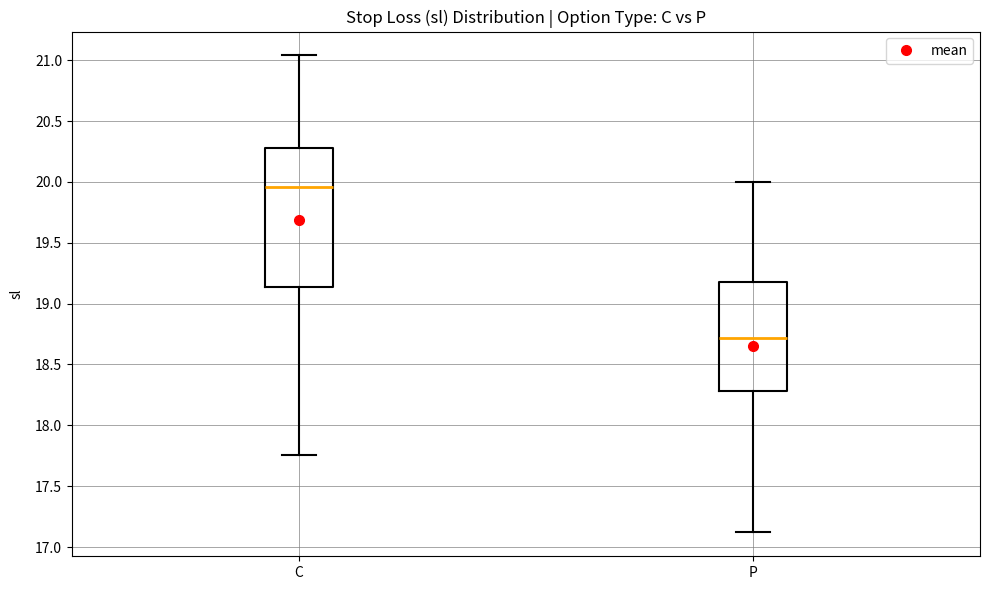

Reading left to right, read every box against the y-axis: the position of its median line, the range the box covers, and the ends of its whiskers. The values are not printed on the chart, so give them approximately, as read against the axis.

C: median 19.95, box 19.15 to 20.30, whiskers 17.75 to 21.05
P: median 18.70, box 18.30 to 19.20, whiskers 17.10 to 20.00